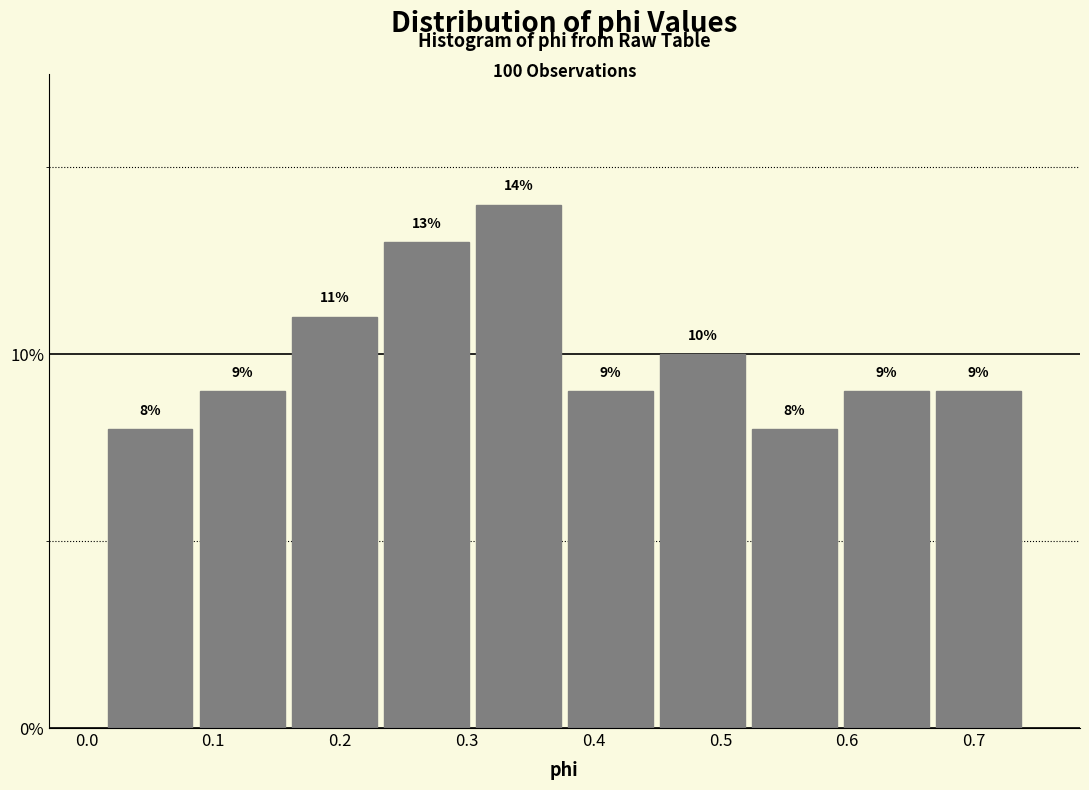

Over which range of the x-axis is the bar tallest?

0.30 to 0.38